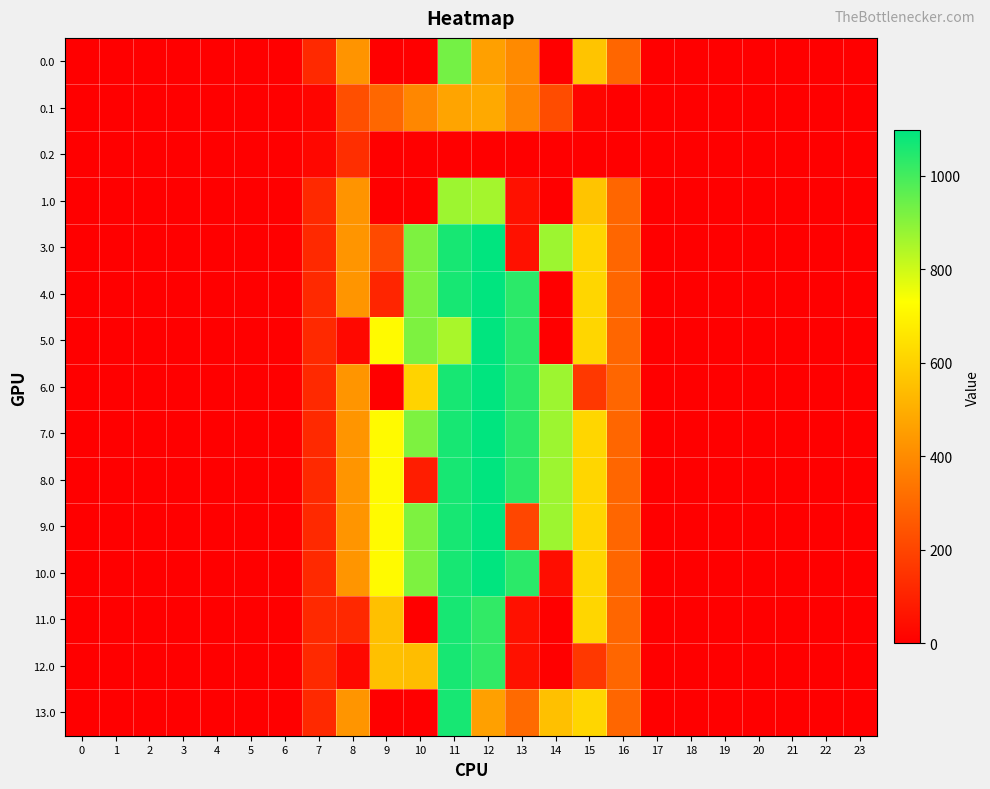

Between 8 and 1, which is larger?

8